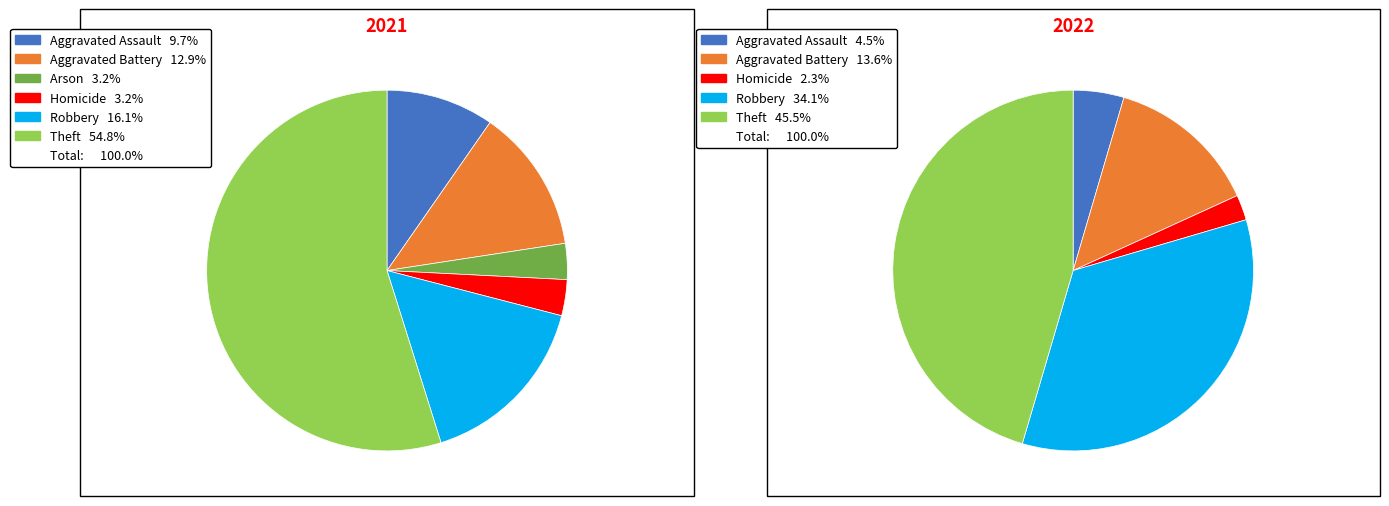

Is it true that 7 is 45% of the pie?

True